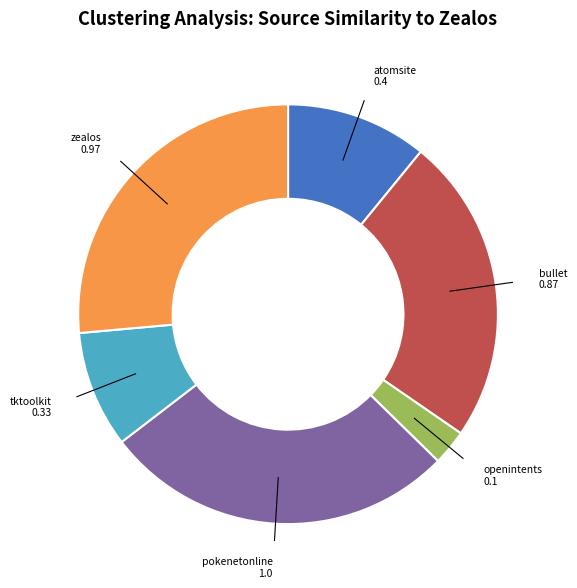

How many slices are in this pie chart?

6